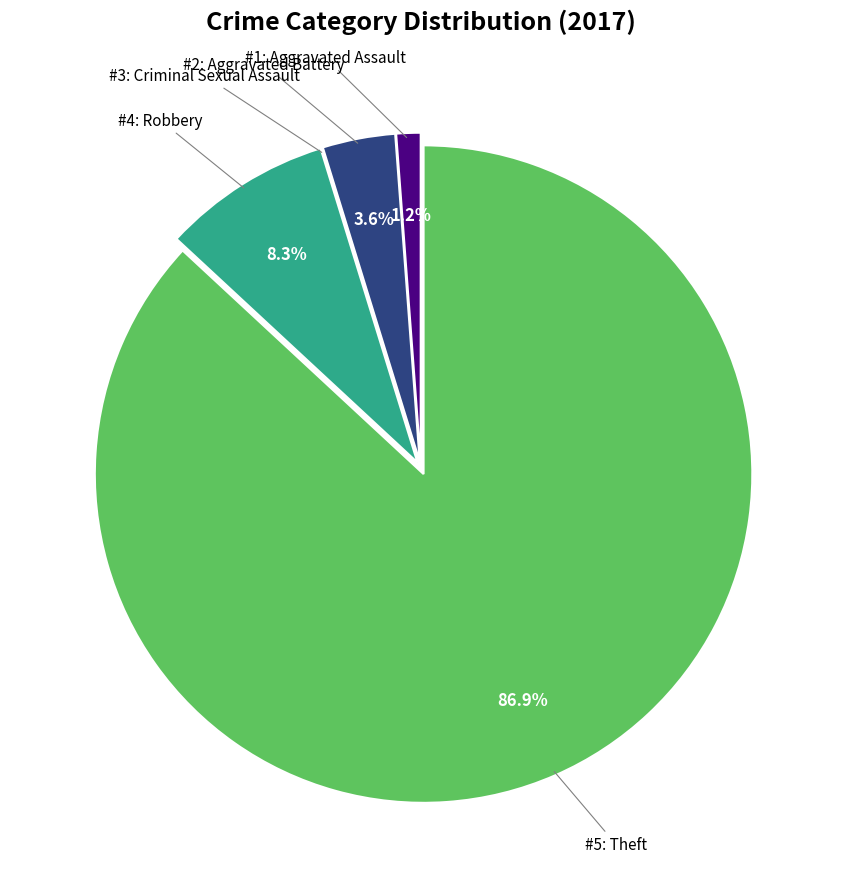

To the nearest percent, what is the average slice percentage?

20%